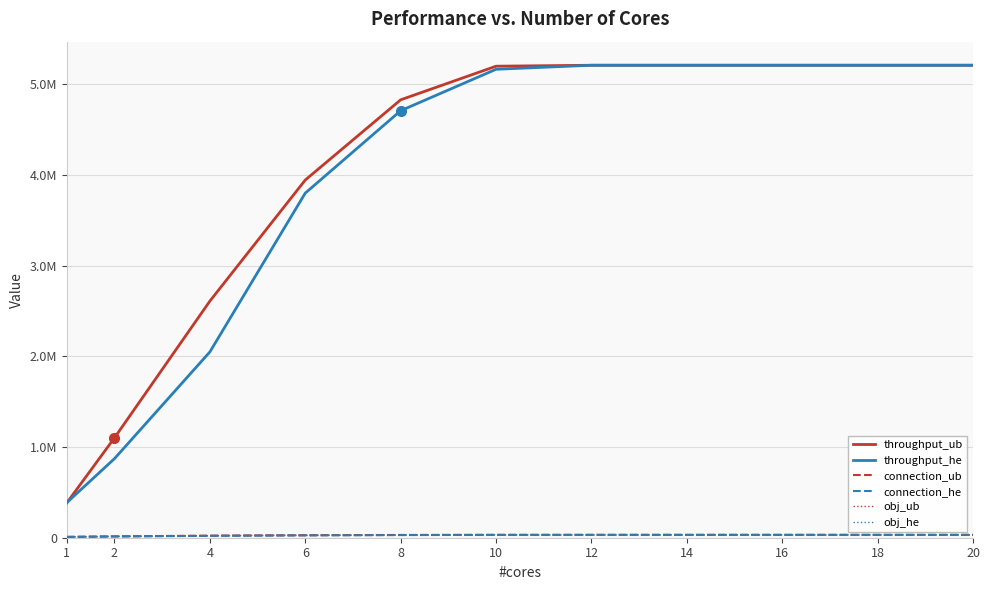

Rank the series at 6 from highest to lowest value.

throughput_ub, throughput_he, connection_ub, obj_ub, connection_he, obj_he